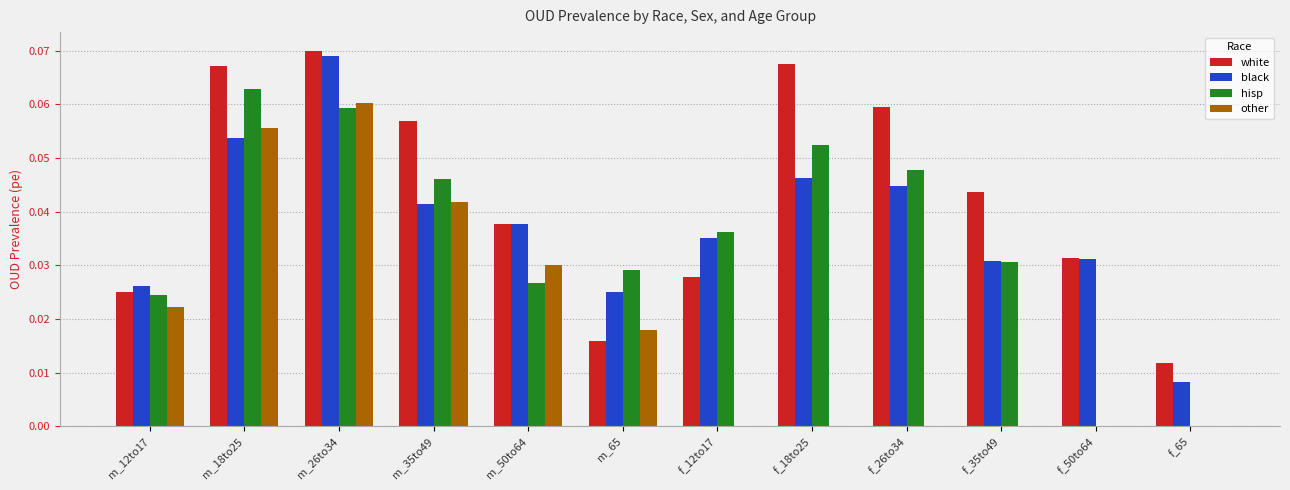

The hisp series shows 0.1 at m_35to49. True or false?

False